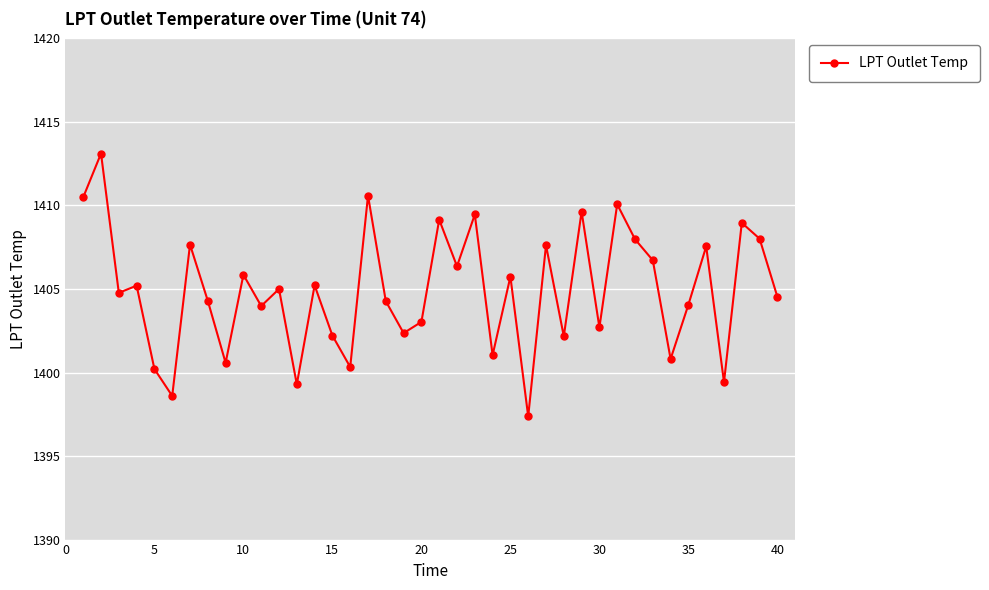

What is the maximum value shown in the chart?

1413.1